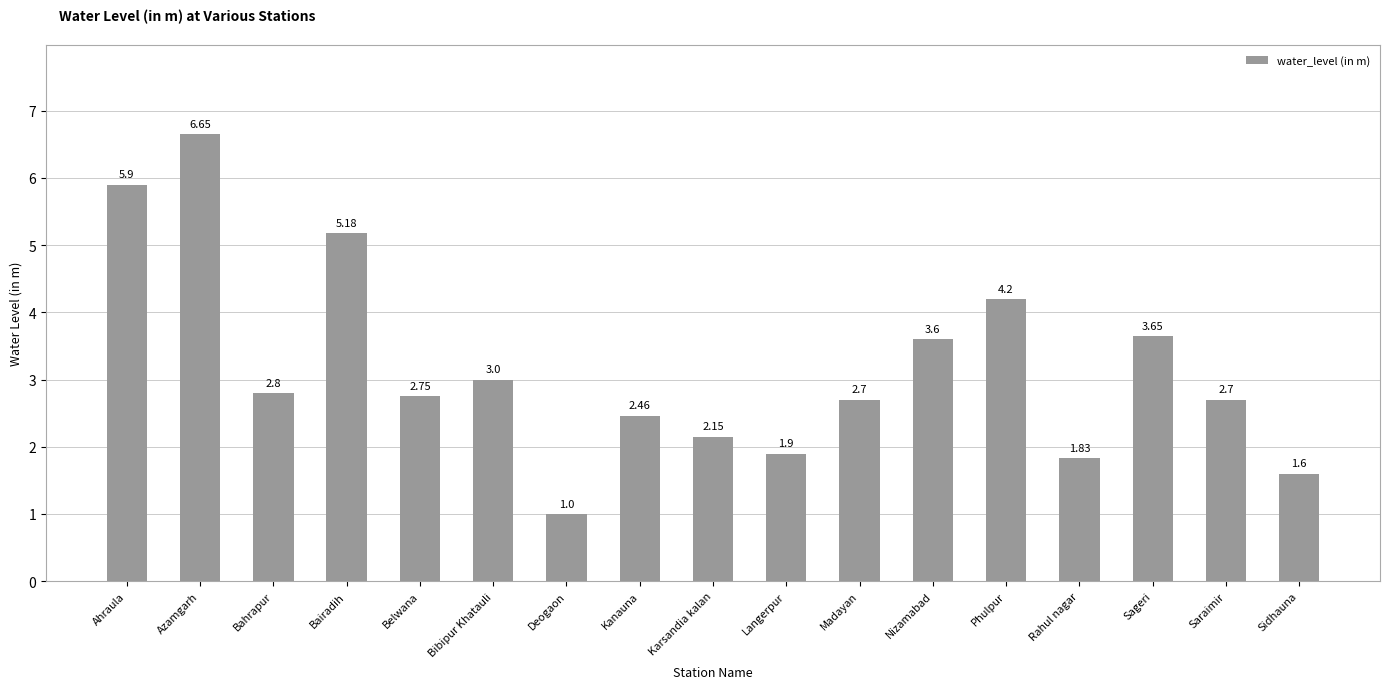

What is the smallest value displayed?

1.0